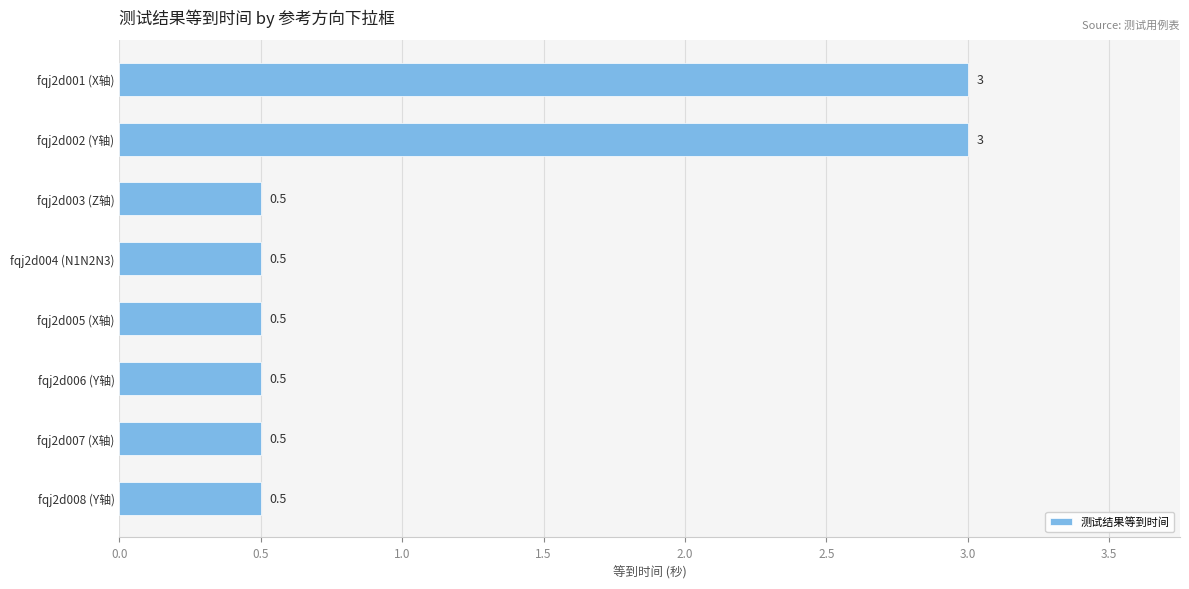

What is the average value?

1.1